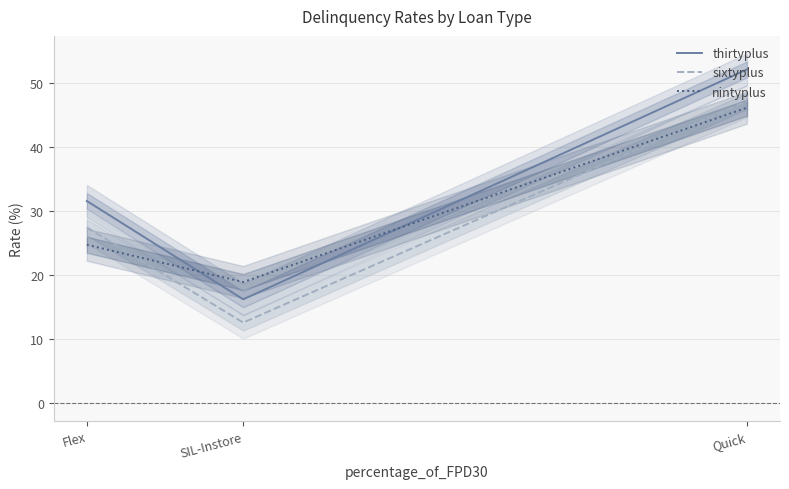

Which series has the largest total across all categories?

thirtyplus